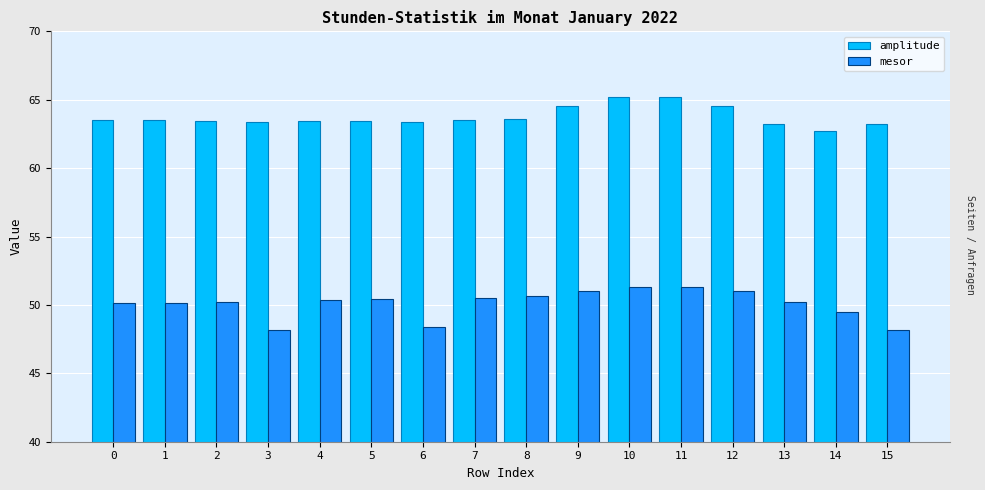

What is the average value of the mesor series?

50.1